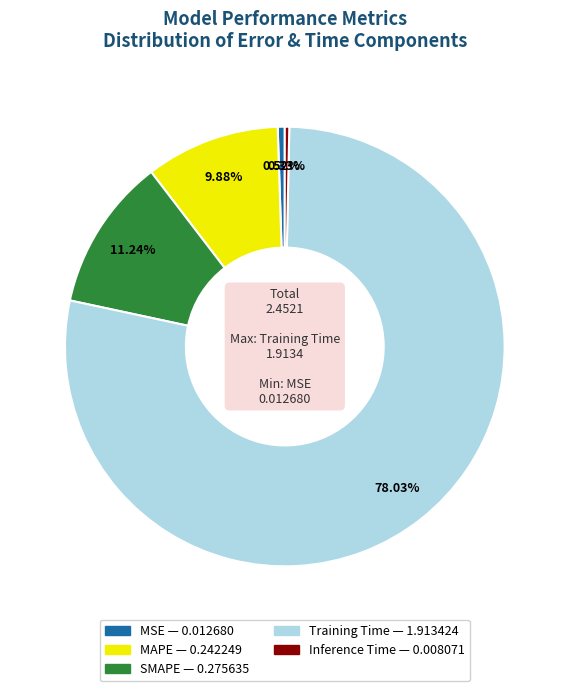

Which has a higher value, MSE or MAPE?

MAPE